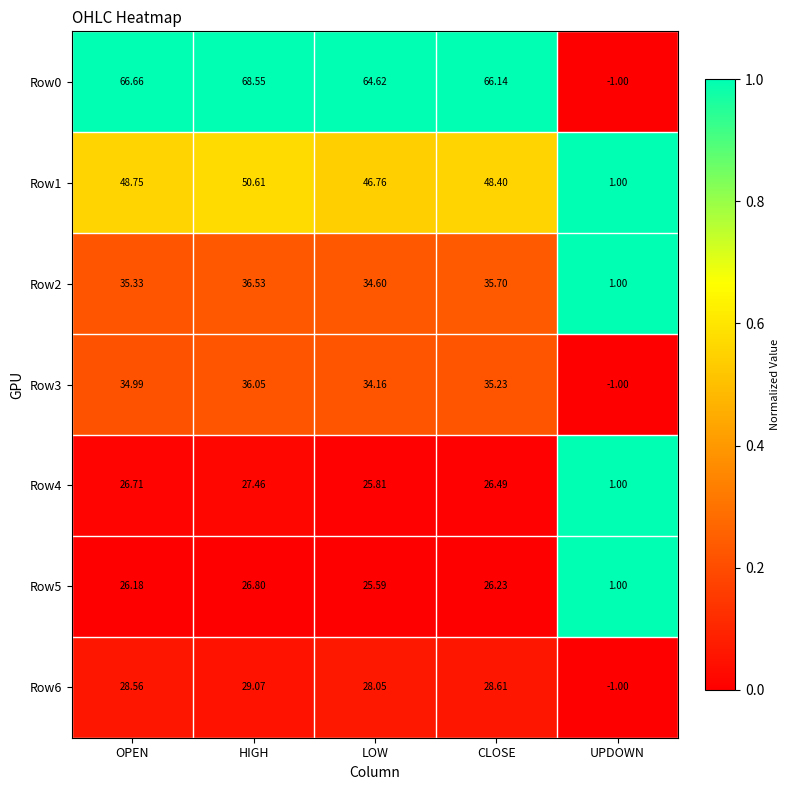

Which category has the lowest value across all series?

UPDOWN